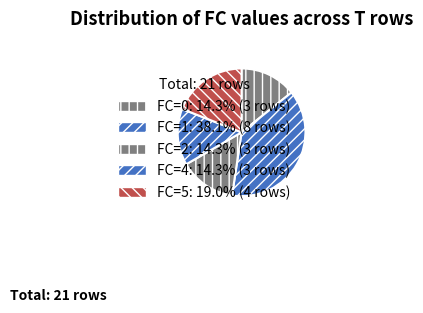

How many slices are in this pie chart?

5